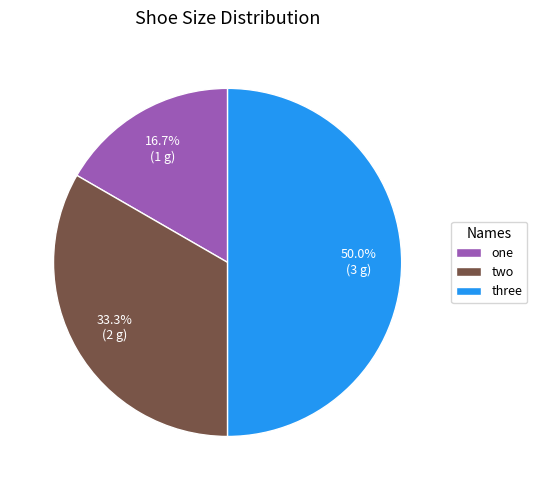

Between two and three, which is larger?

three